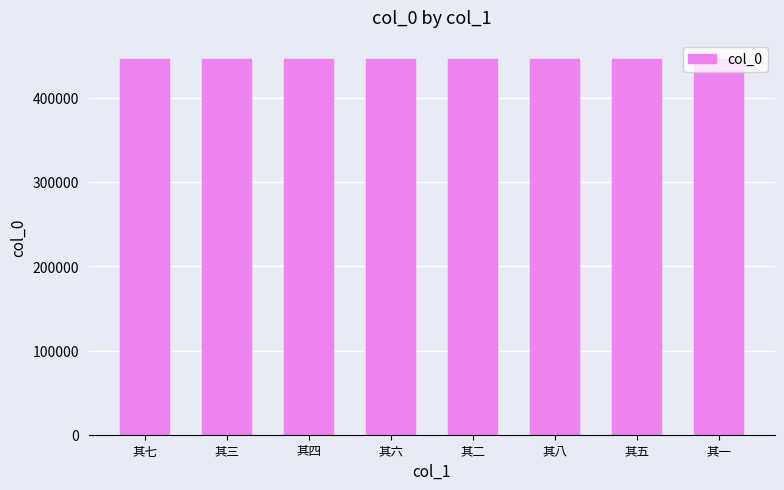

What is the maximum value shown in the chart?

446549